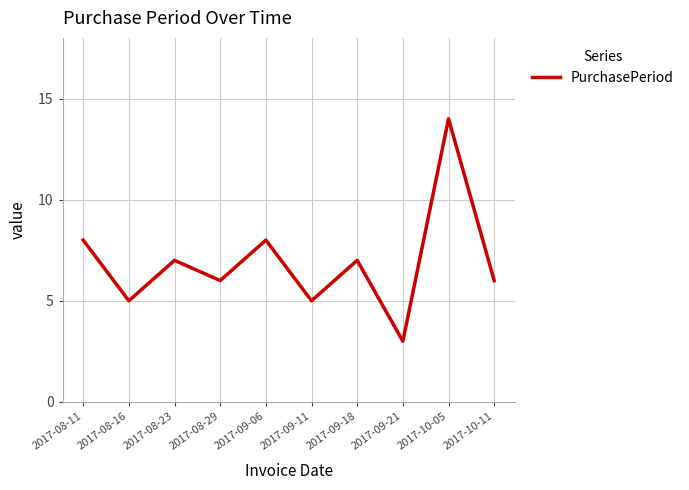

Read the value at 2017-08-29, to the nearest 10.

10